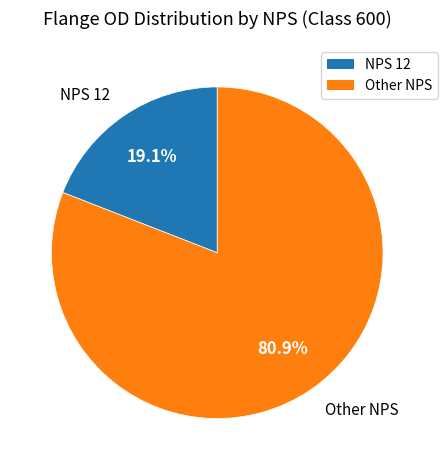

Is there a majority slice in this chart?

Yes